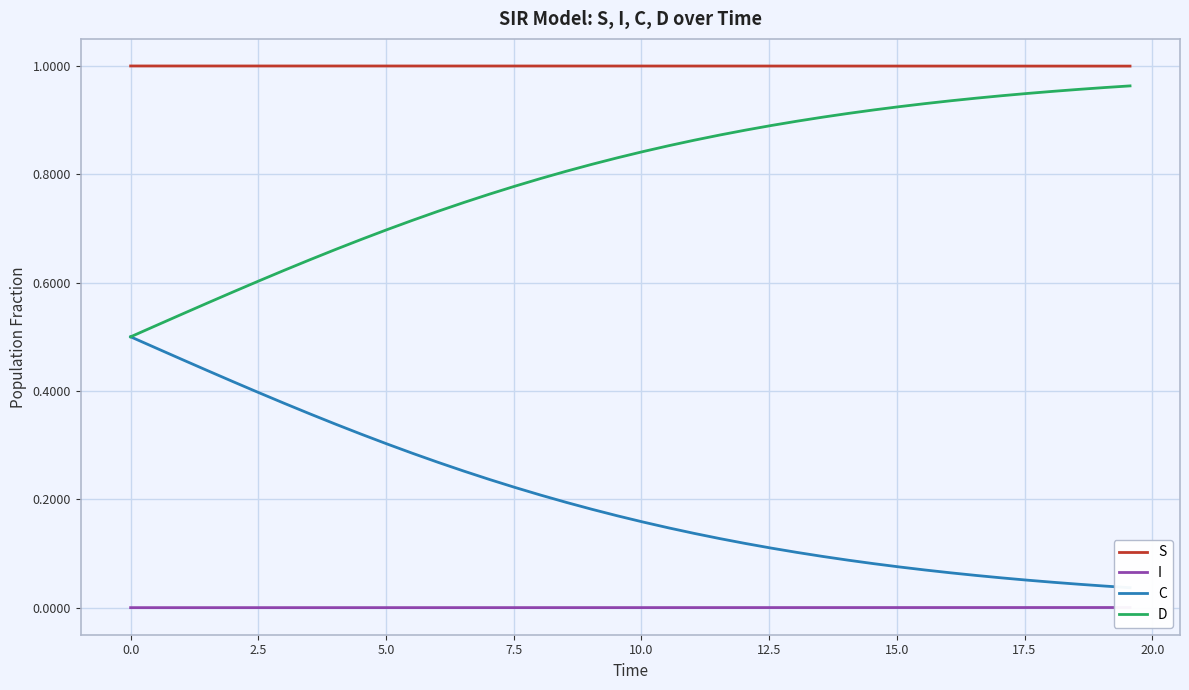

True or false: S and D intersect in this chart.

False